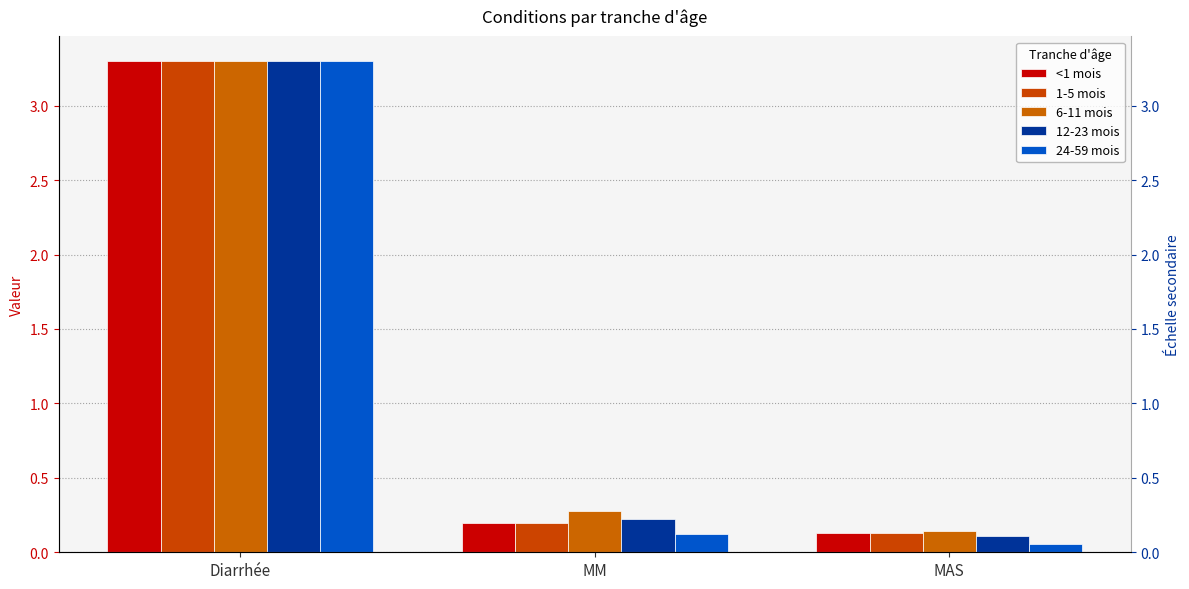

Which series has the largest total across all categories?

6-11 mois